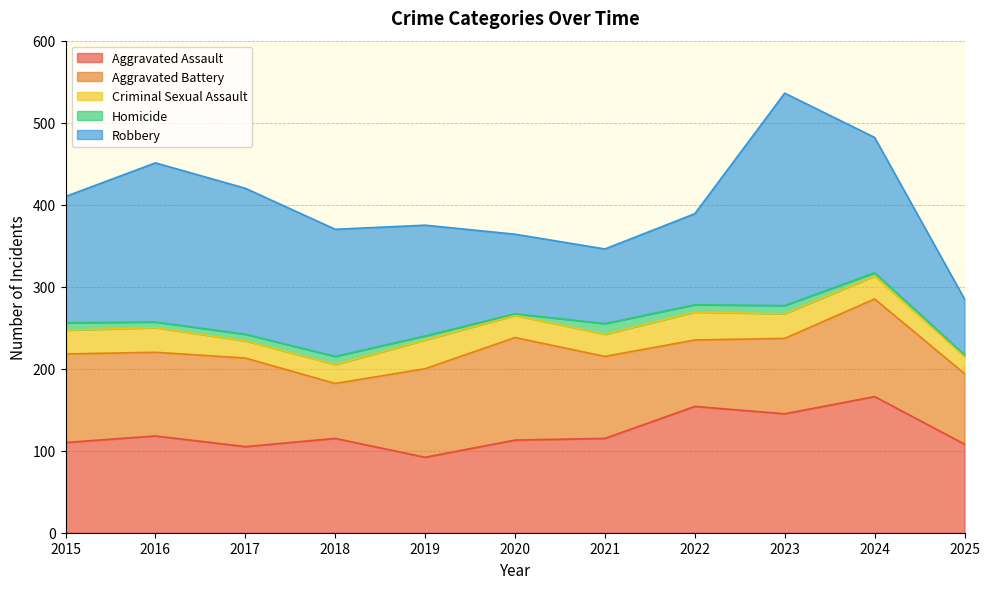

List the labels in order of Aggravated Battery value, smallest first.

2018, 2022, 2025, 2023, 2021, 2016, 2015, 2017, 2019, 2024, 2020